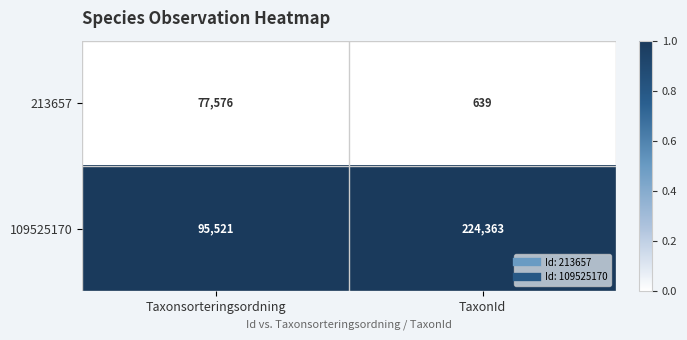

Which series has the largest total across all categories?

109525170